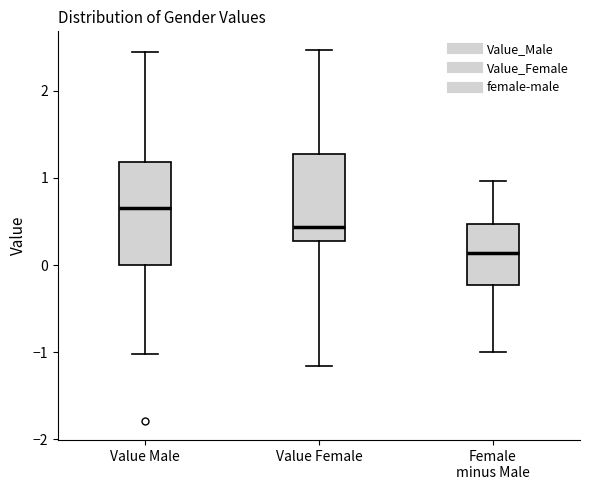

Reading left to right, read every box against the y-axis: the position of its median line, the range the box covers, and the ends of its whiskers. The values are not printed on the chart, so give them approximately, as read against the axis.

Value Male: median 0.7, box 0.0 to 1.2, whiskers -1.0 to 2.4
Value Female: median 0.4, box 0.3 to 1.3, whiskers -1.2 to 2.5
Female minus Male: median 0.1, box -0.2 to 0.5, whiskers -1.0 to 1.0